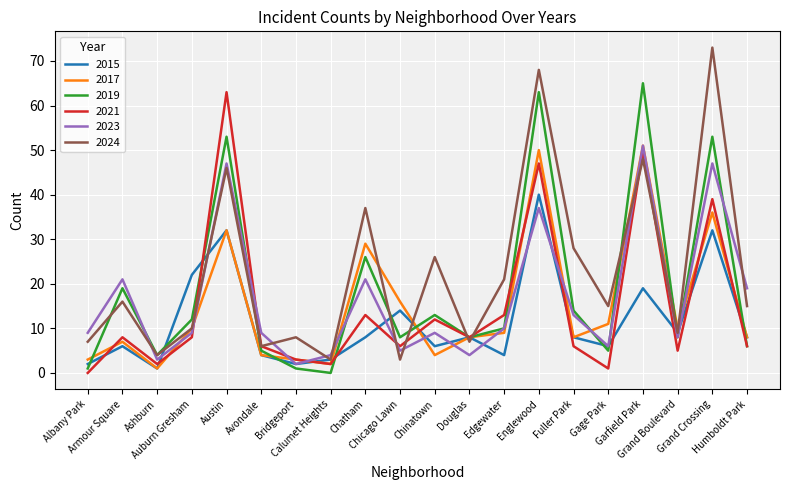

Which series has the widest spread of values?

2024